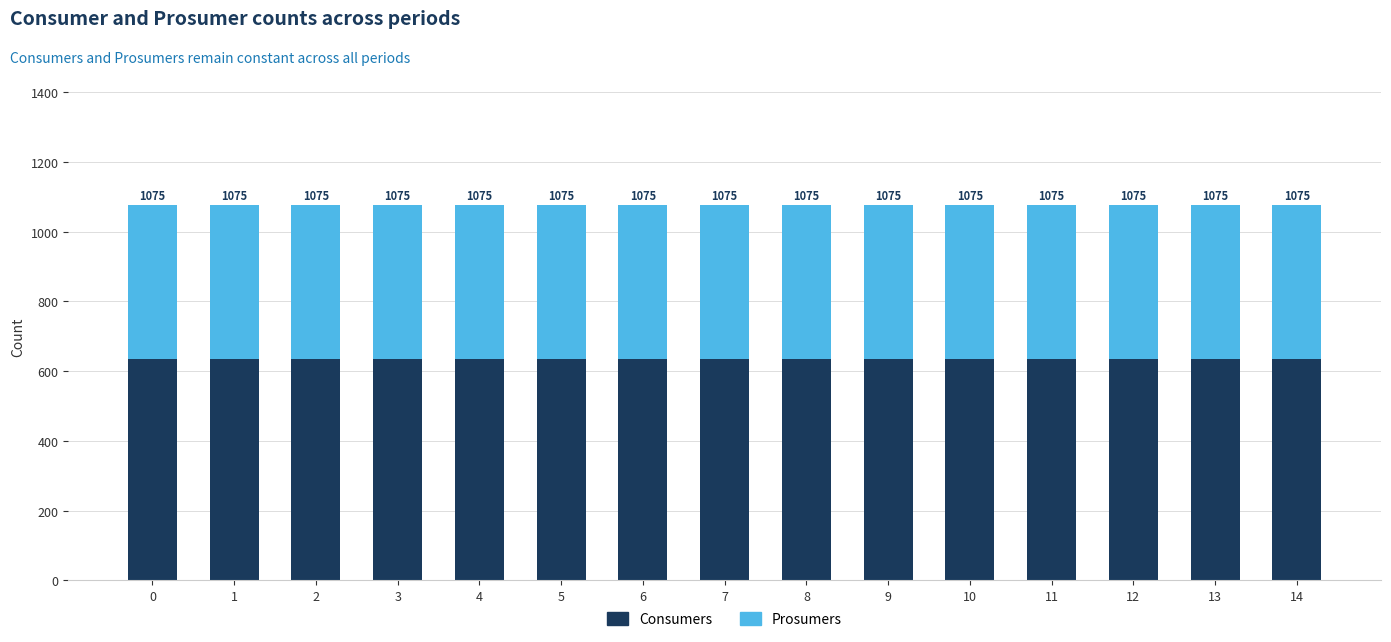

Does the chart contain any negative values?

No